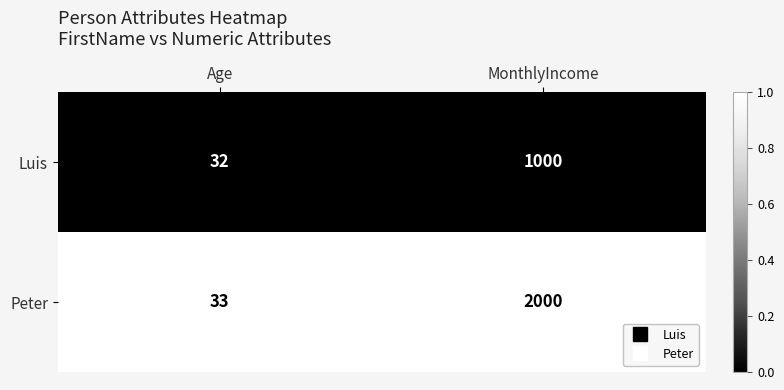

Is it true that Peter equals 2000 at MonthlyIncome?

True